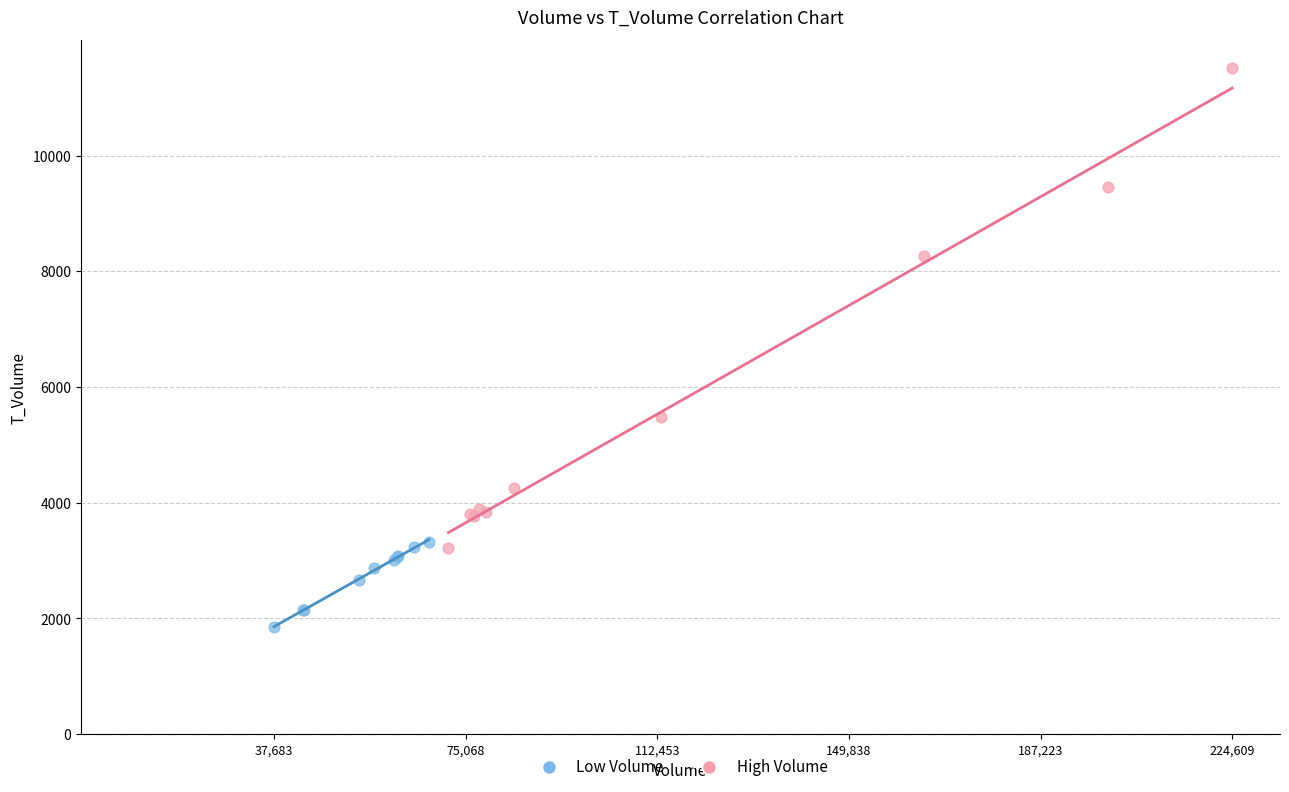

Which series has the largest Y range (max minus min)?

High Volume